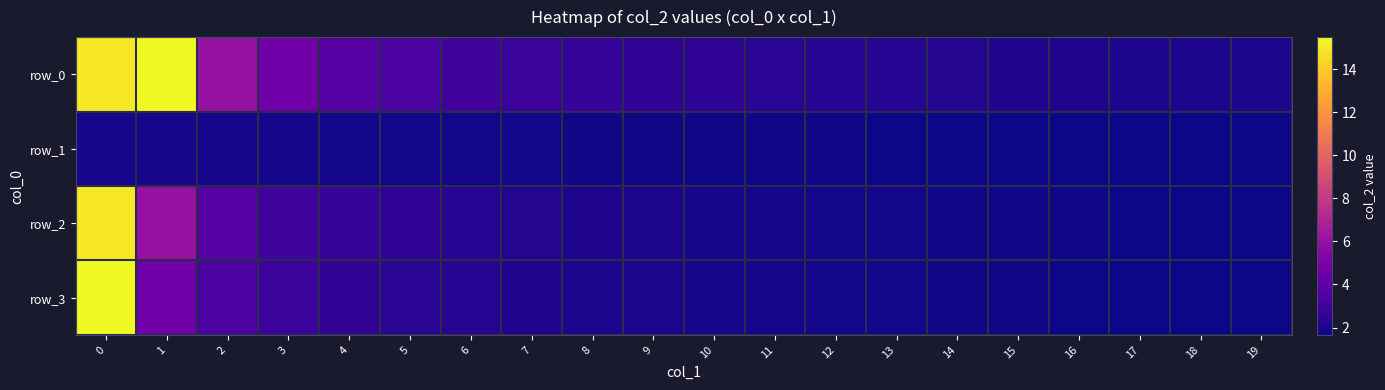

What is the difference between the maximum and minimum values in the row_1 series?

0.3